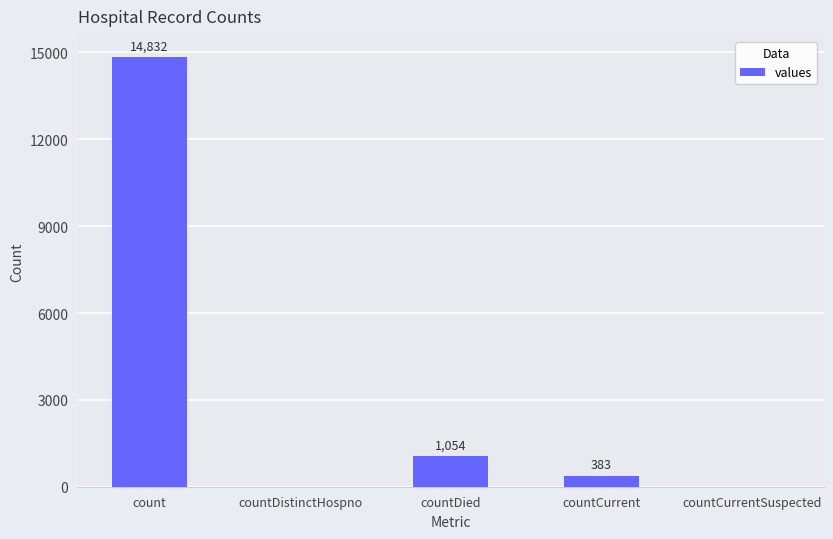

At which label does the data first exceed 383?

count